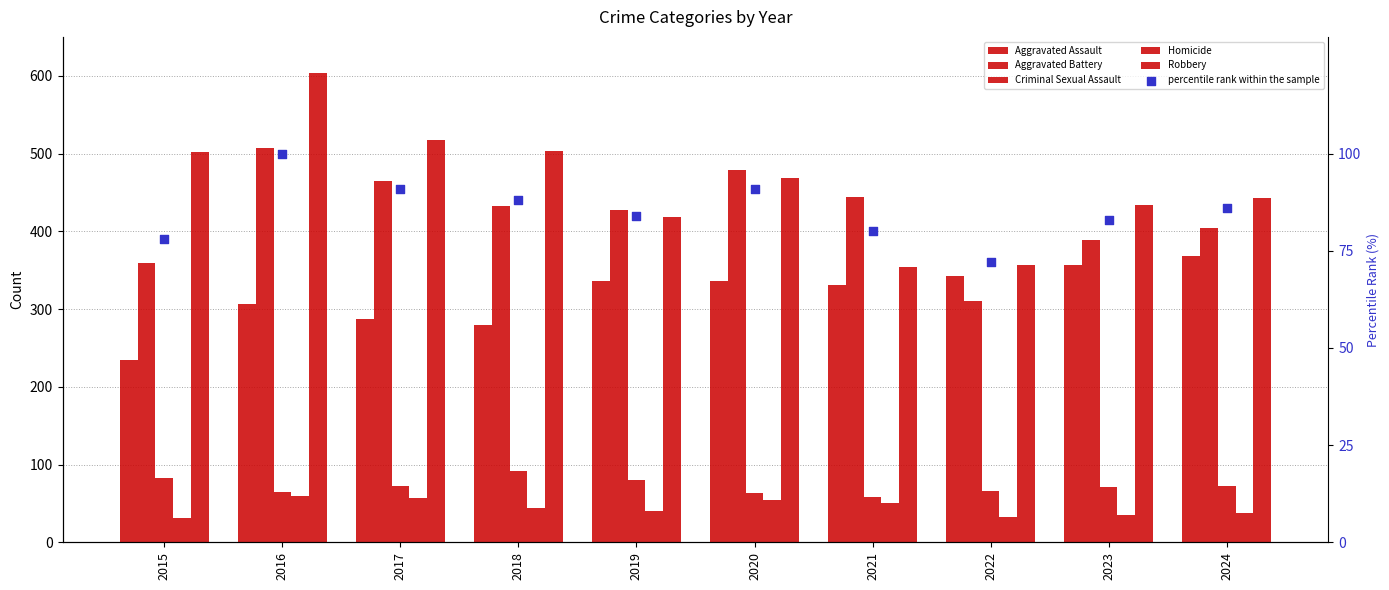

What are all the series names shown in the legend?

Aggravated Assault, Aggravated Battery, Criminal Sexual Assault, Homicide, Robbery, percentile rank within the sample